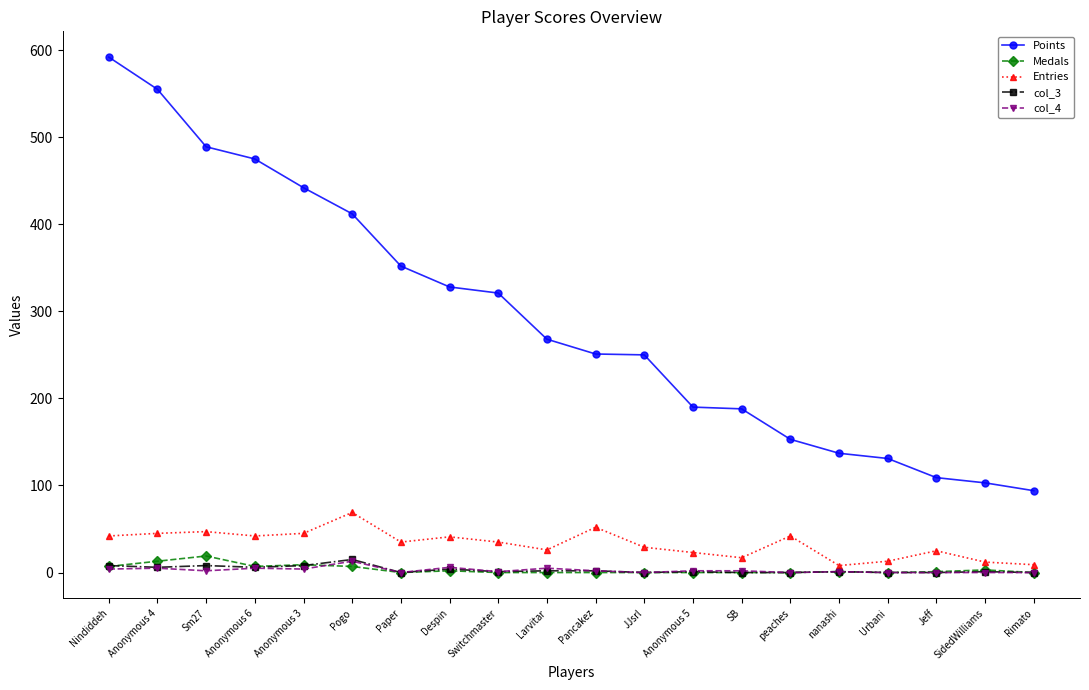

Where is the first local maximum for Medals?

Sm27